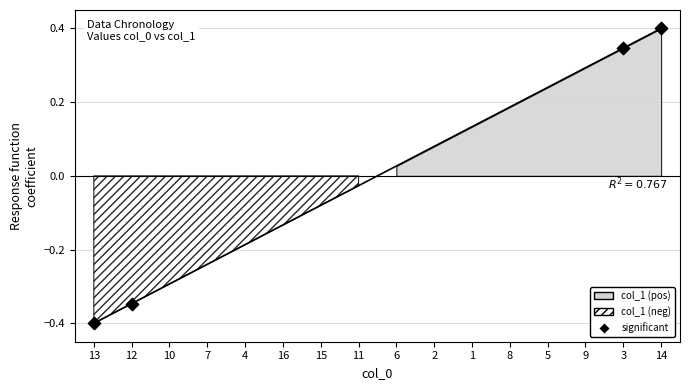

Between 8 and 11, which is larger?

8